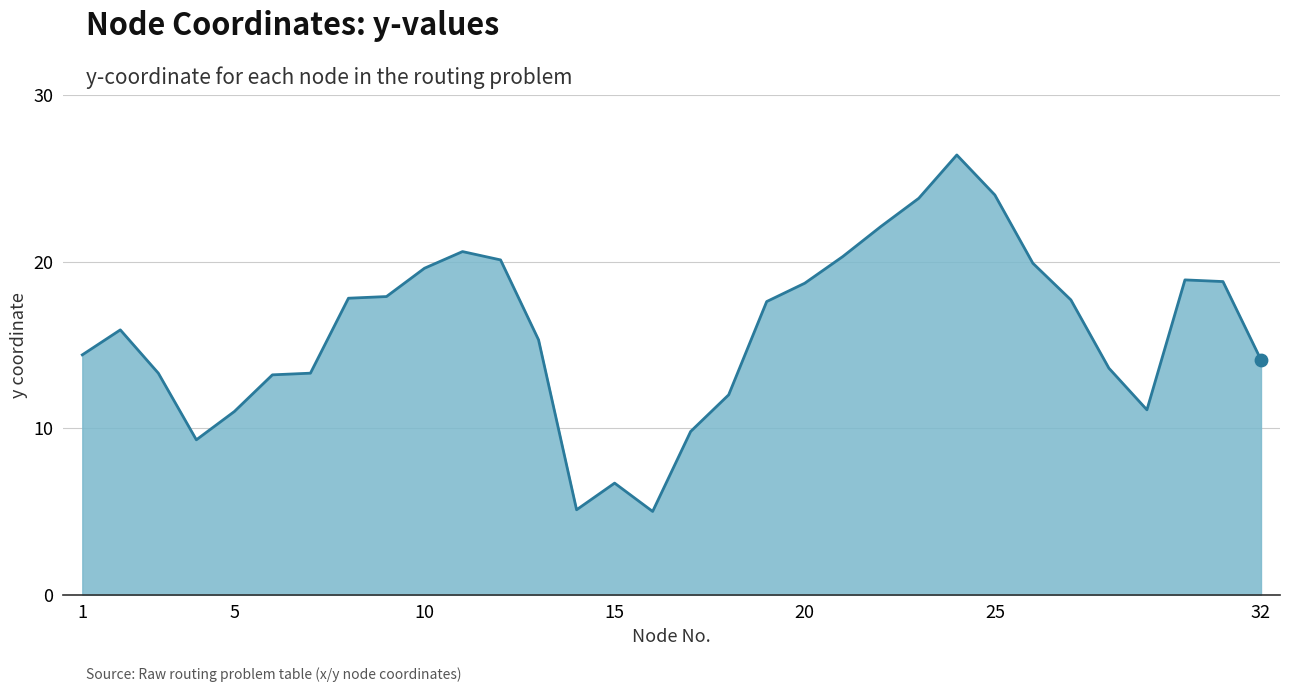

What is the difference between the maximum and minimum values?

21.4